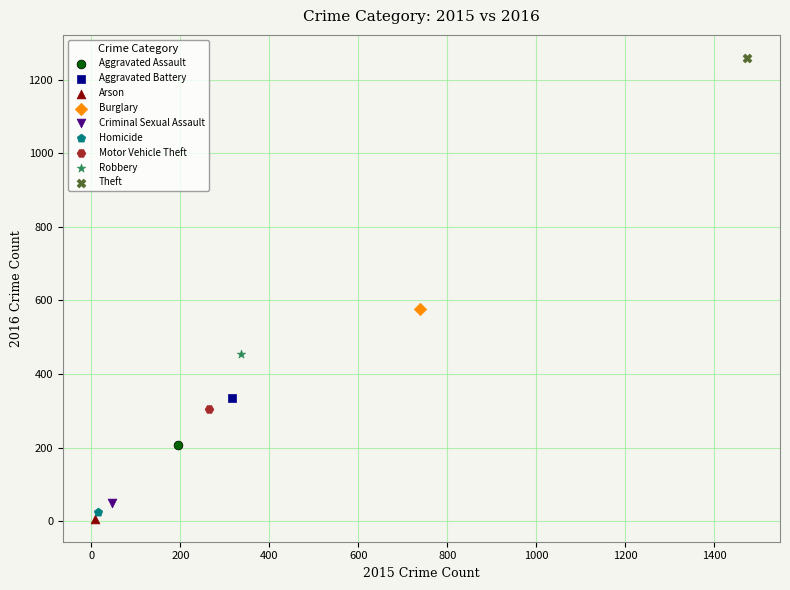

Which series contains the lowest Y value?

Arson